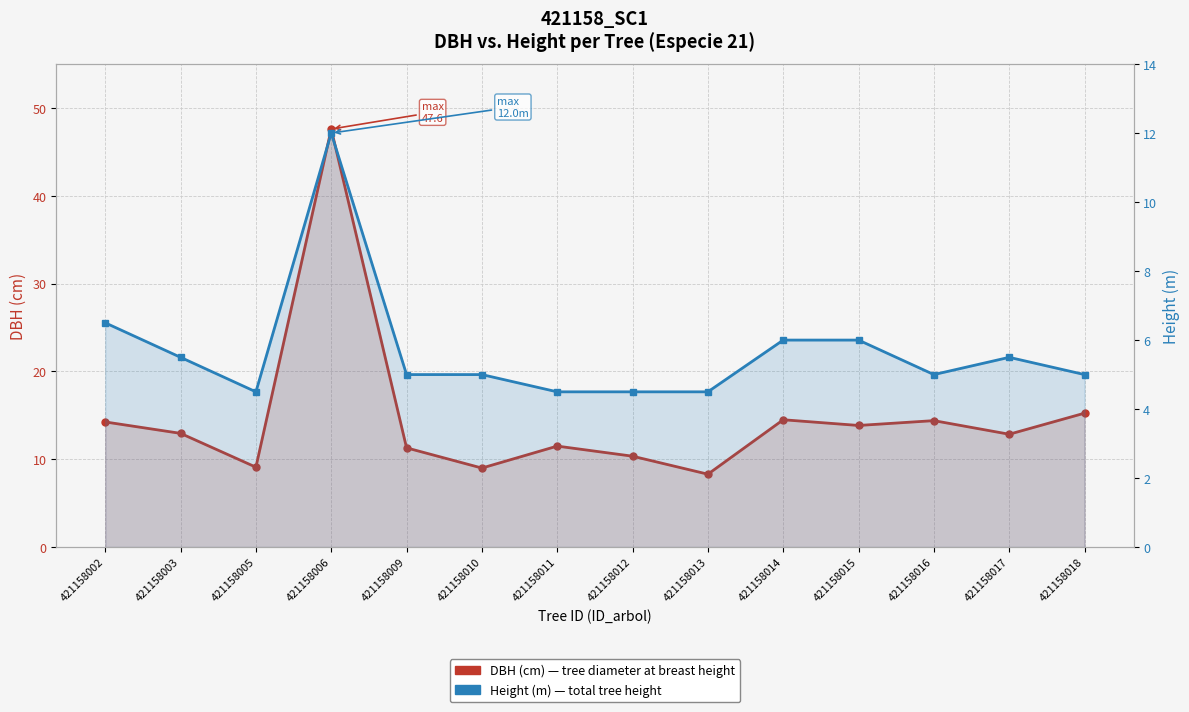

True or false: Height (m) and DBH (cm) cross at least once.

False